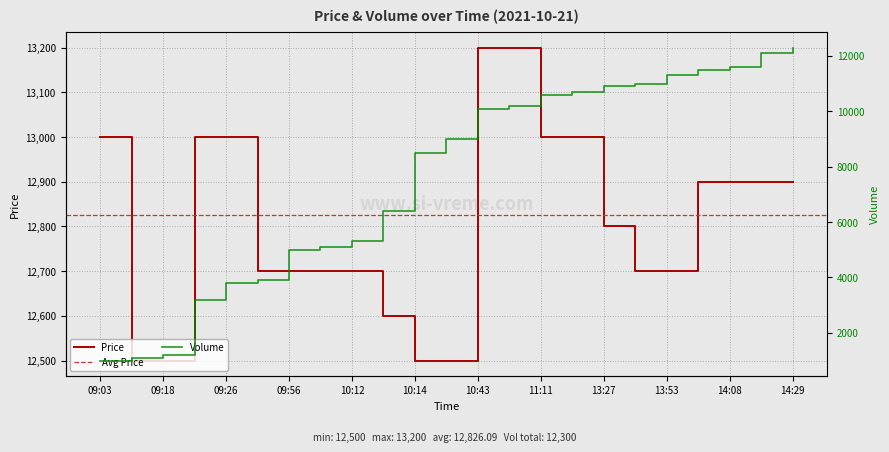

What is the lowest value of the Volume series?

1000